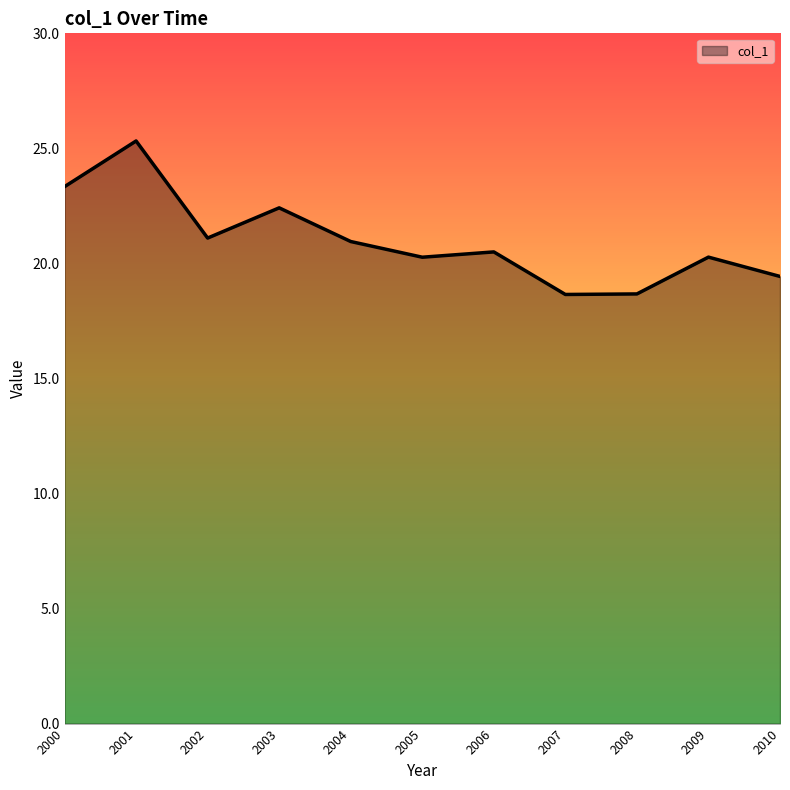

What is the change in value from 2008 to 2010?

+0.8